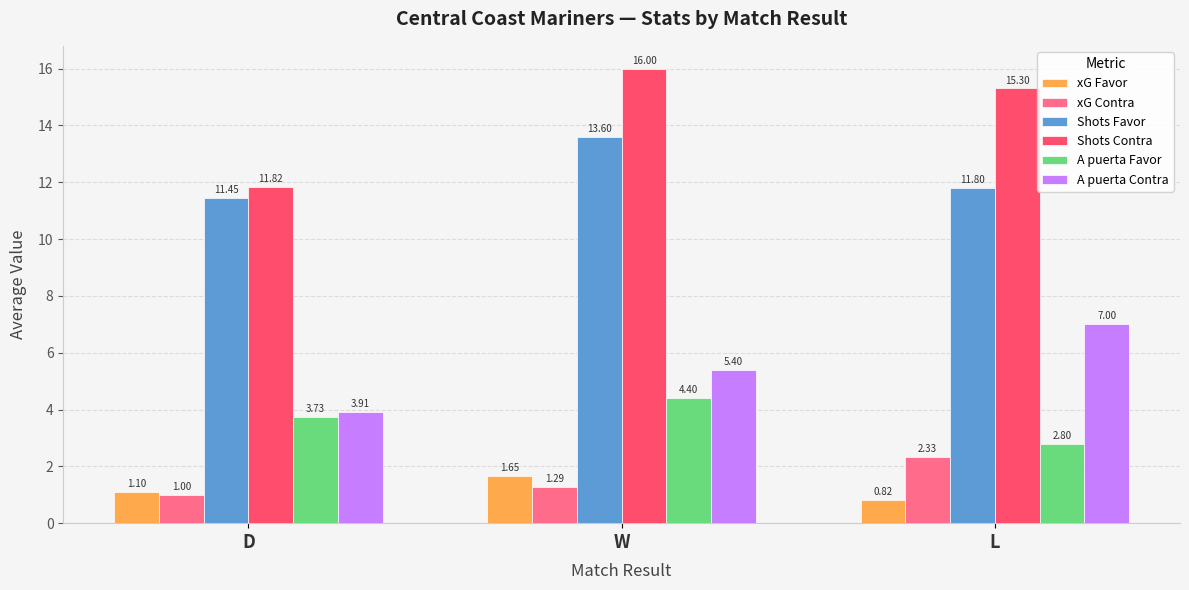

What is the average value of the xG Favor series?

1.2